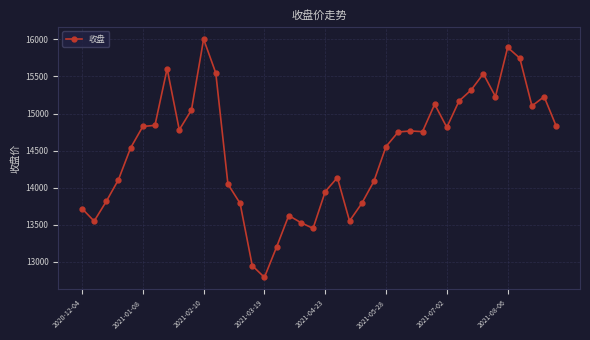

What is the value of the 13th point from the left?

14047.5